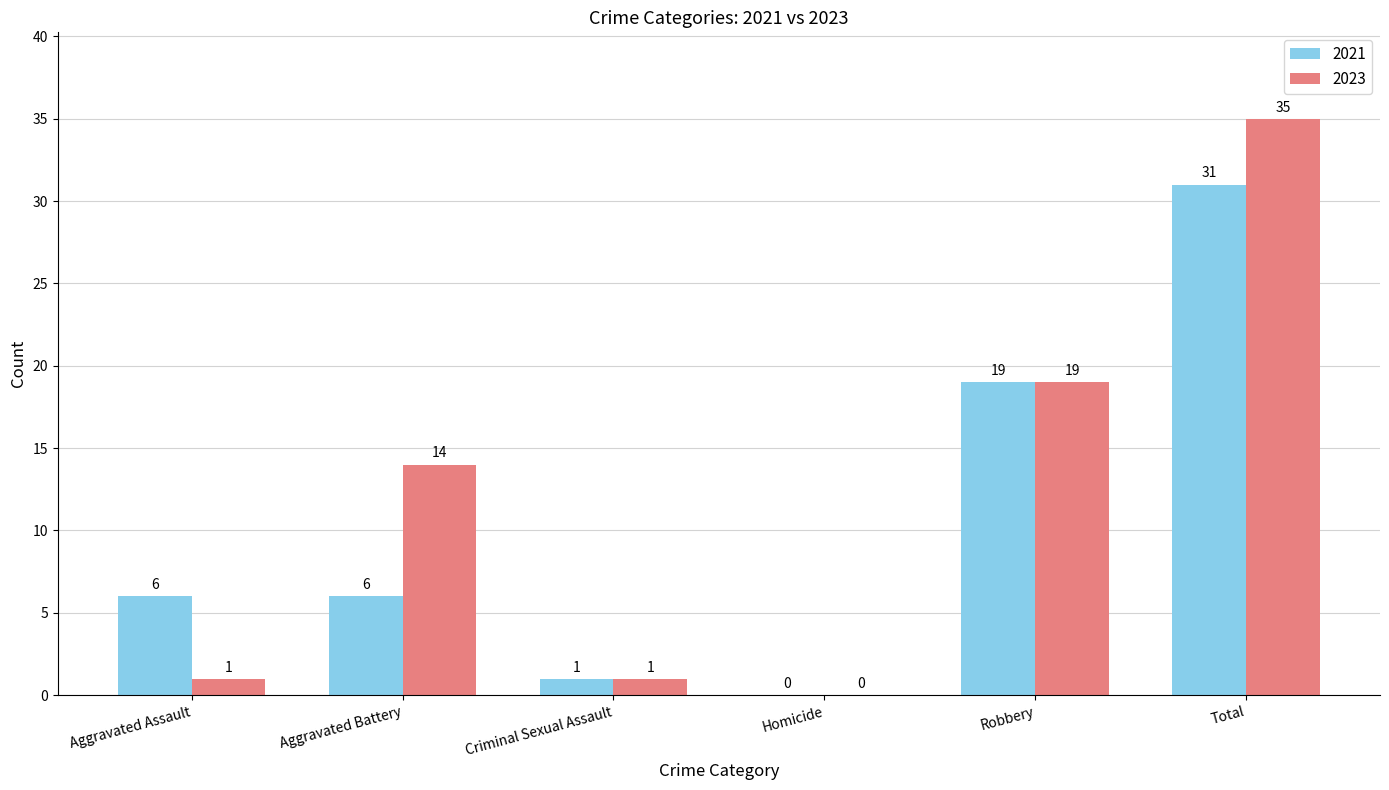

Is the value of 2023 at Aggravated Battery greater than the value of 2021 at Criminal Sexual Assault?

Yes